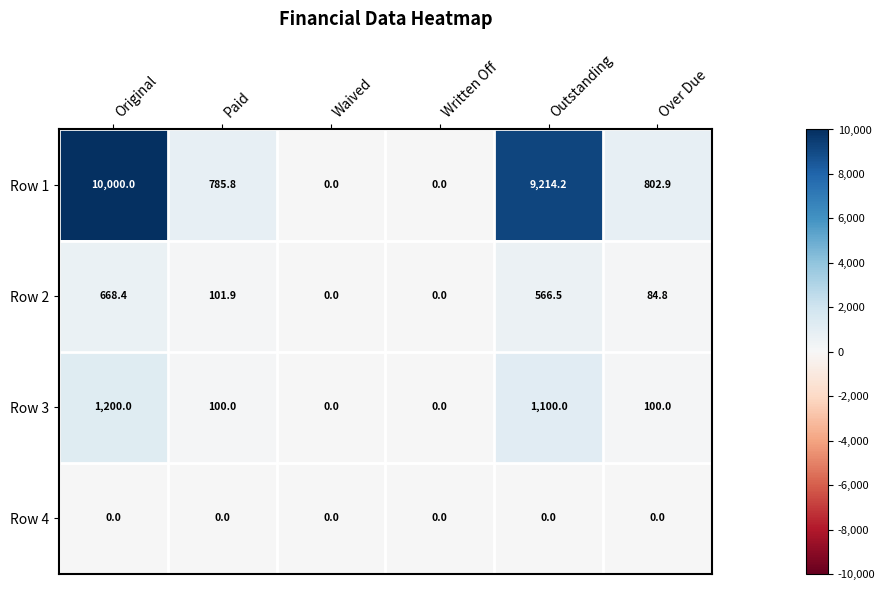

Count the number of categories in the chart.

6